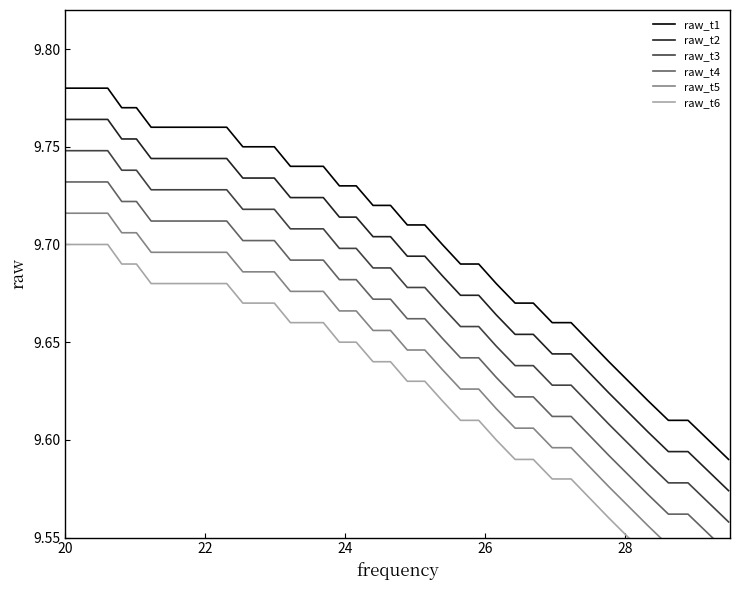

True or false: raw_t3 and raw_t1 cross at least once.

False